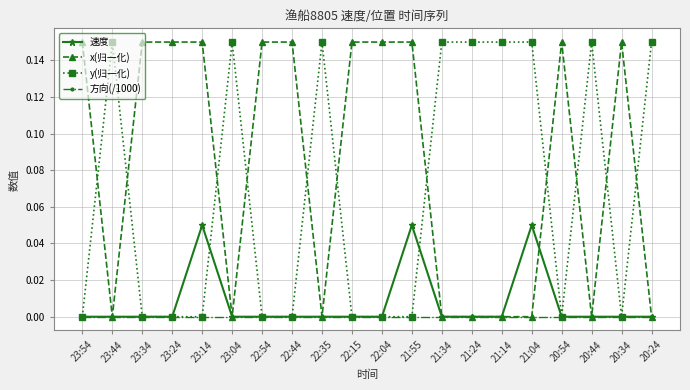

Is it true that y(归一化) equals 0.3 at 23:44?

False